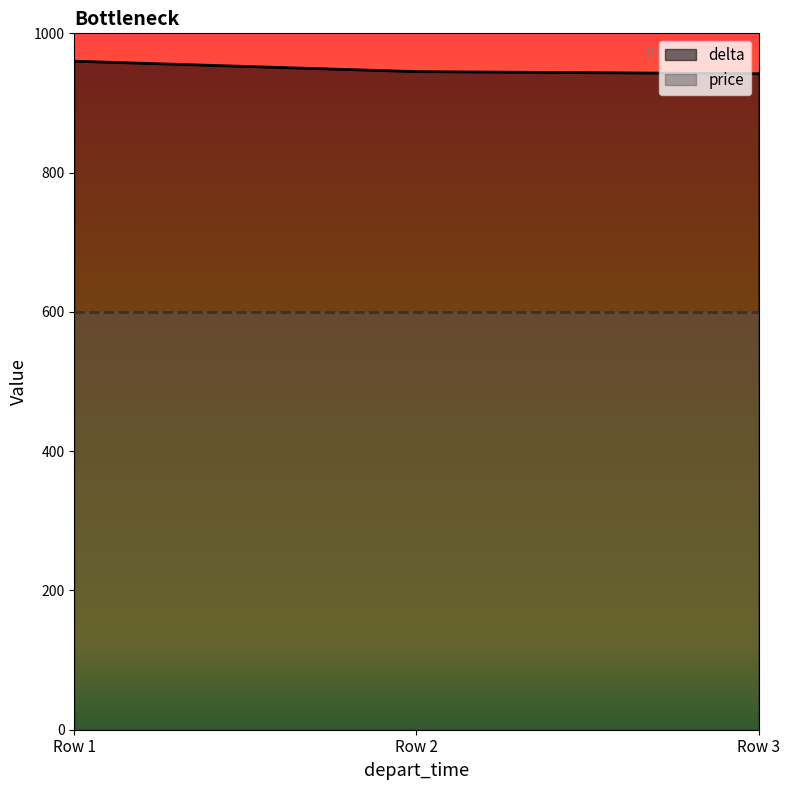

How many values are between 942 and 960?

3